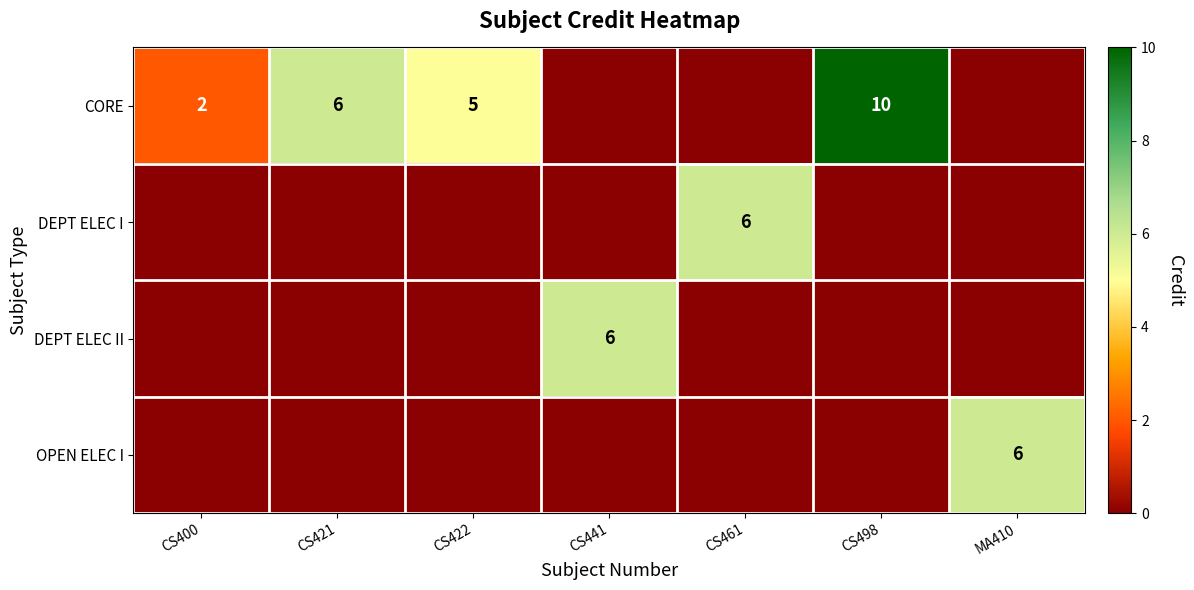

Which series has the largest total across all categories?

CORE